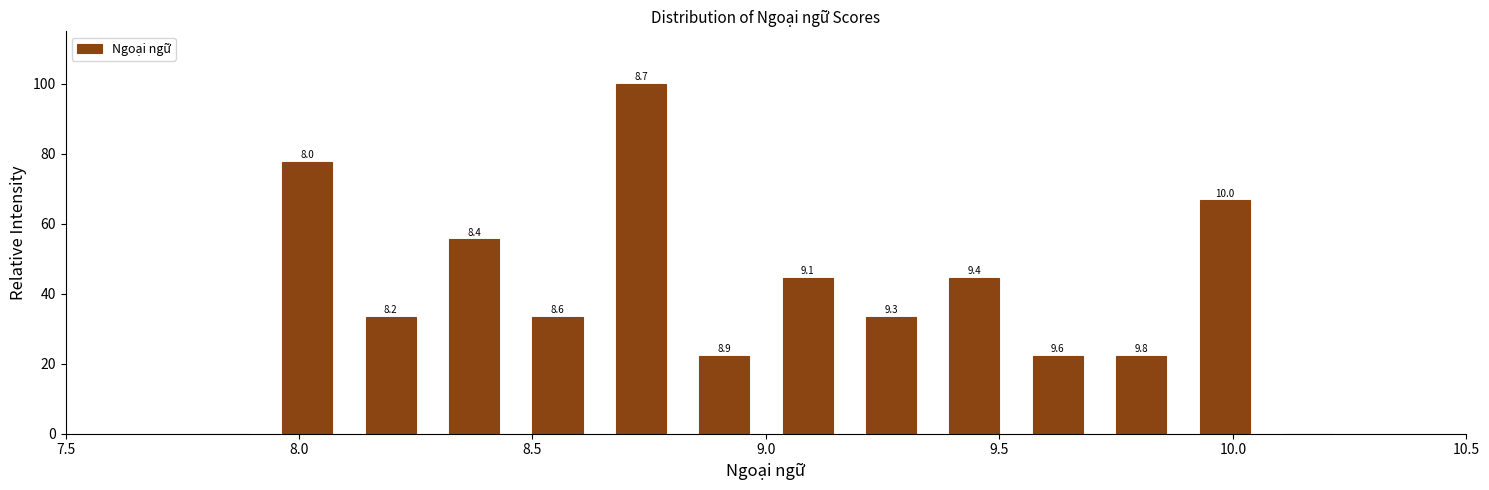

Around what value on the x-axis is the tallest bar? Give the approximate position of its centre, as read against the axis.

8.75